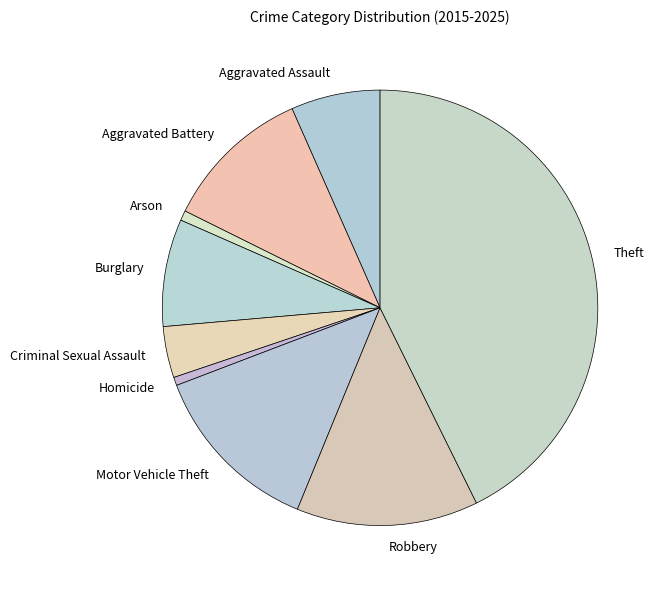

How many slices are in this pie chart?

9